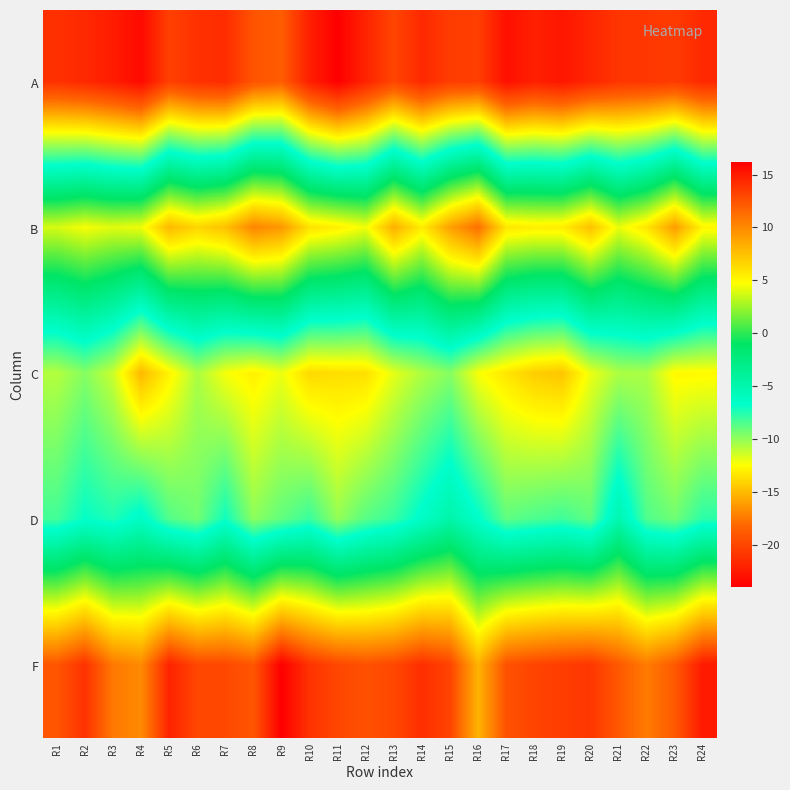

What is the spread (max minus min) of values at R5?

35.0